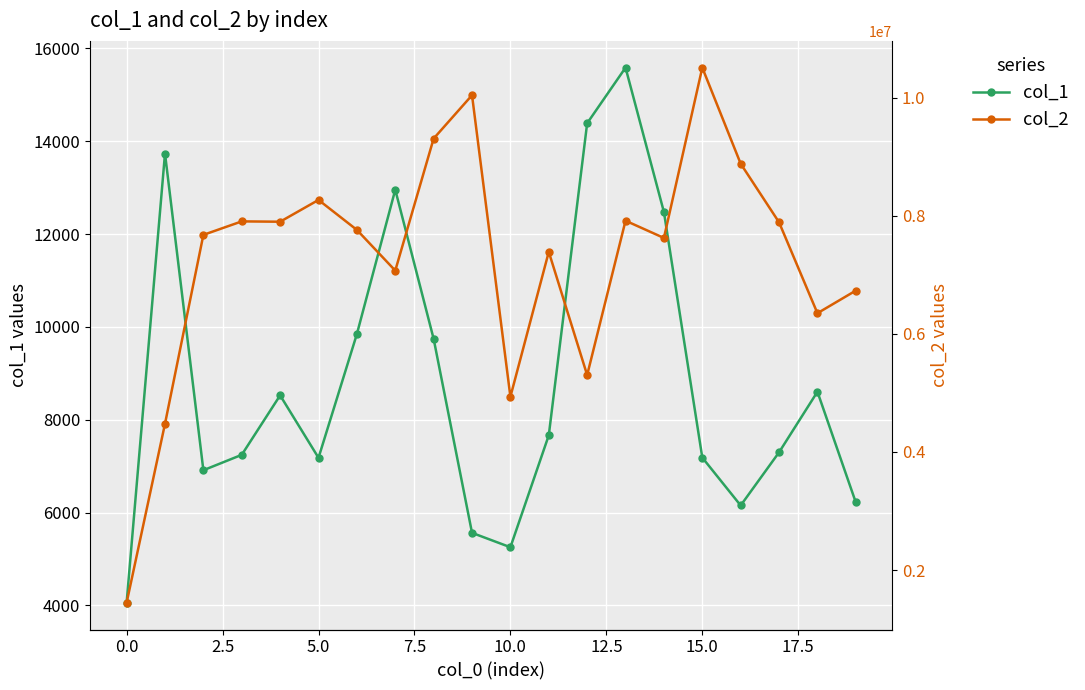

True or false: col_2 and col_1 cross at least once.

False